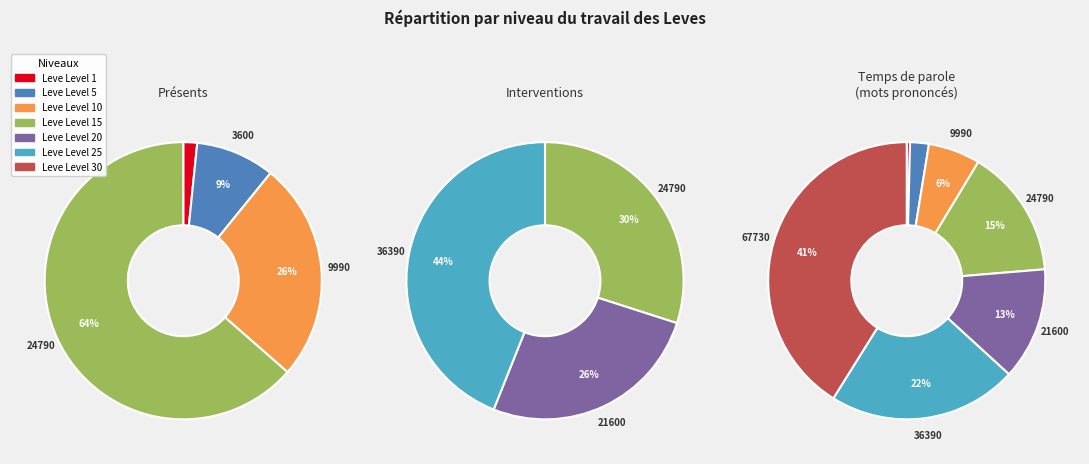

Does Leve Level 15 represent more than half of the total?

No